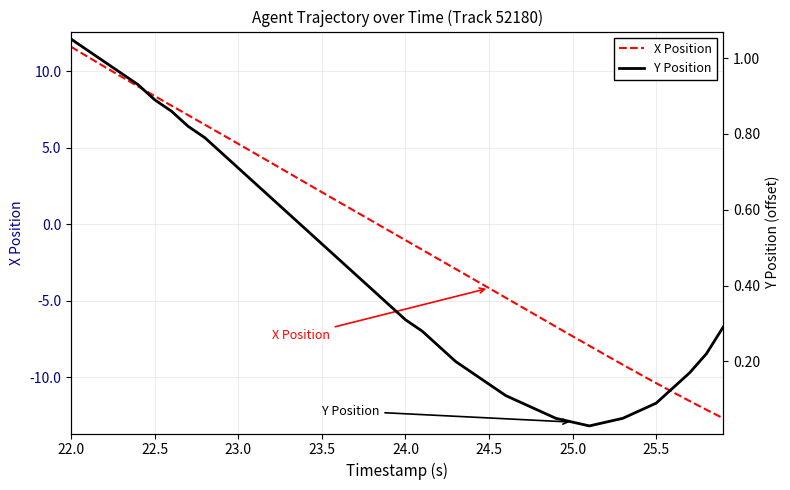

What is the lowest value of the X Position series?

-12.7